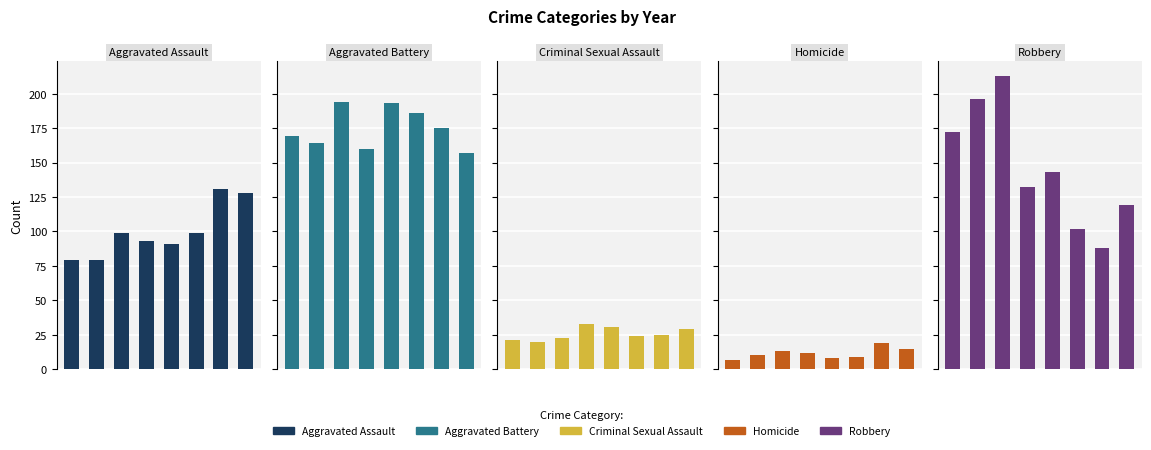

Is the value of Aggravated Battery at 1 greater than the value of Homicide at 1?

Yes